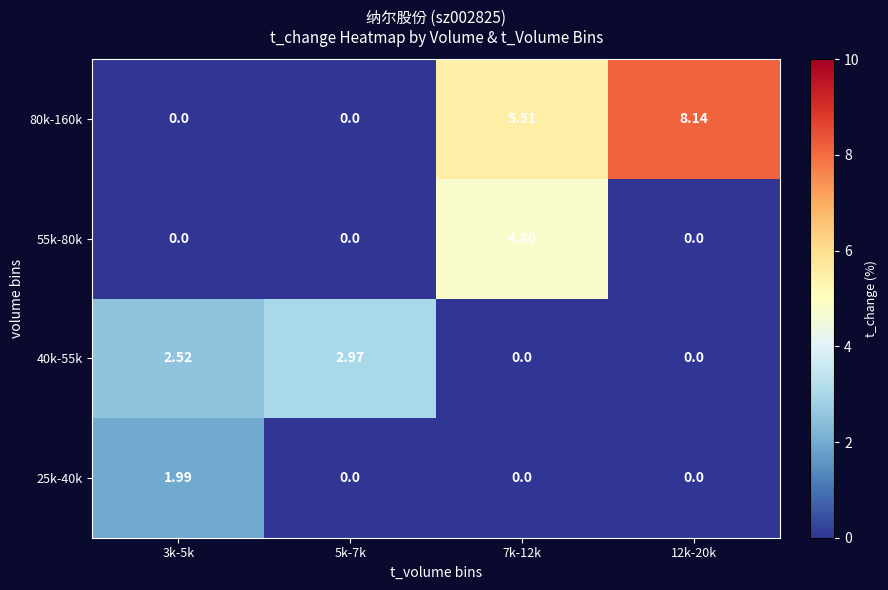

Is the value of 80k-160k at 7k-12k greater than the value of 55k-80k at 12k-20k?

Yes